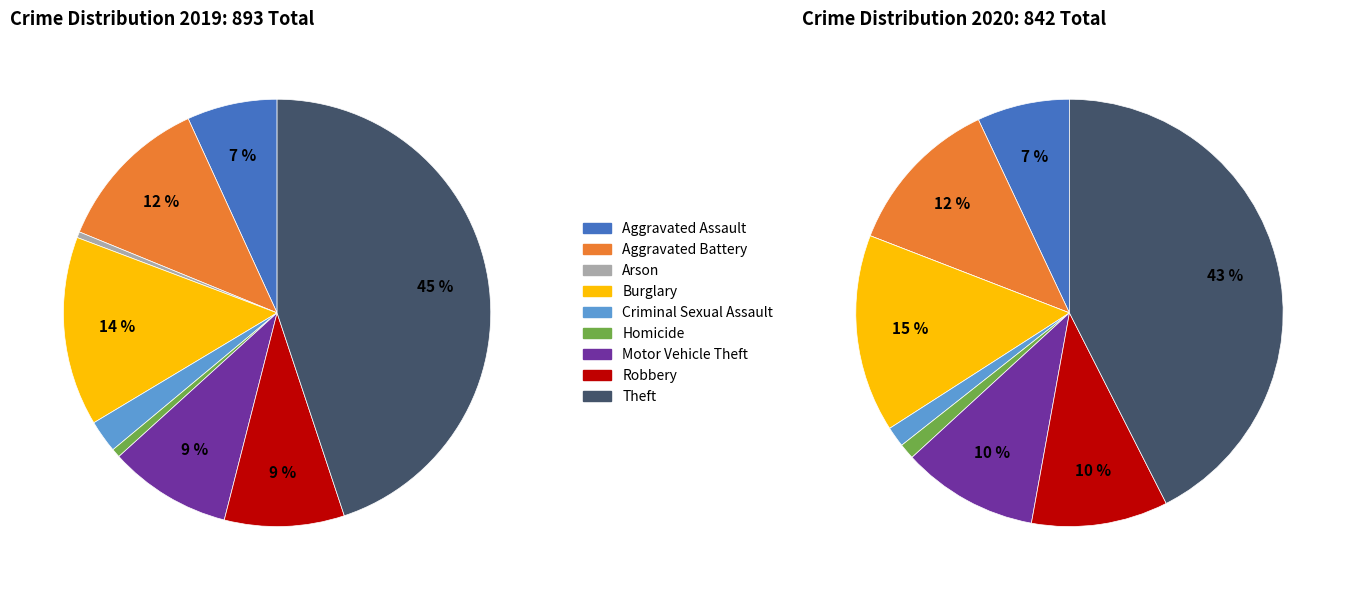

True or false: Burglary accounts for 14% of the total.

True